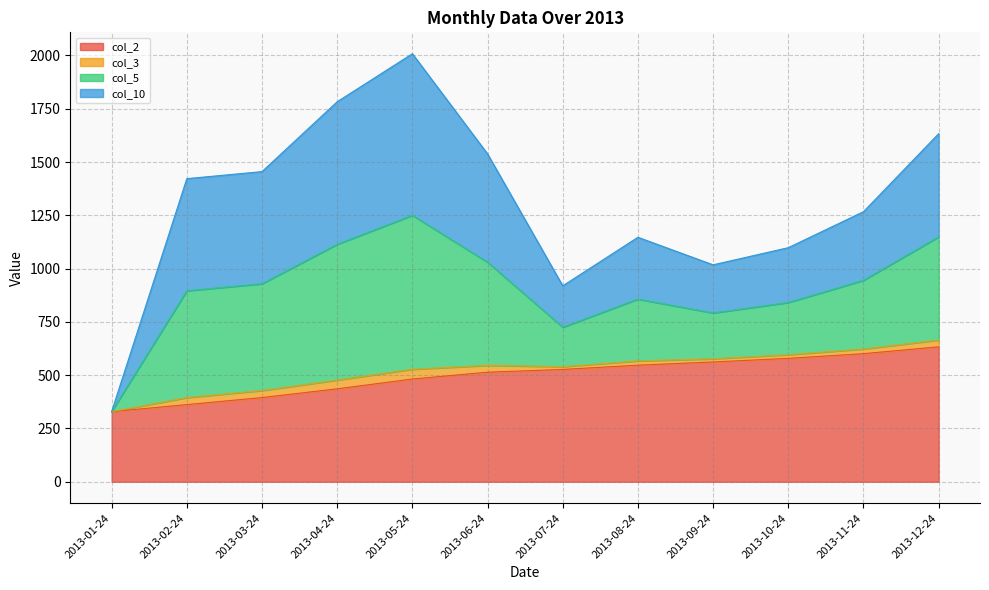

What is the label of the 4th point from the left?

2013-04-24